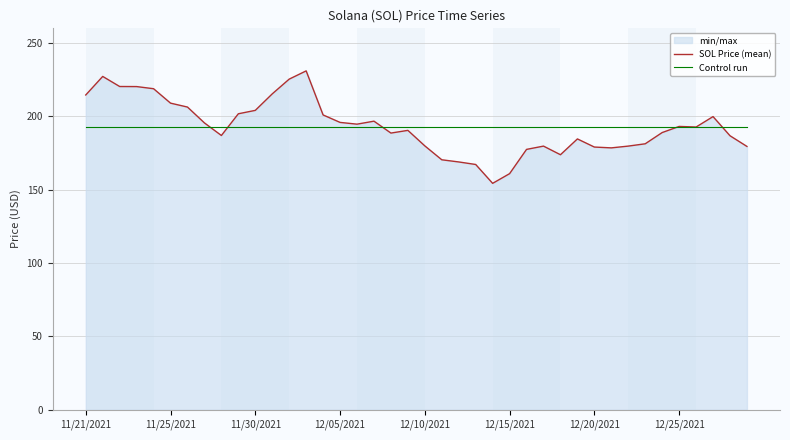

Between 18 and 31, which series saw the biggest shift?

SOL Price (mean)